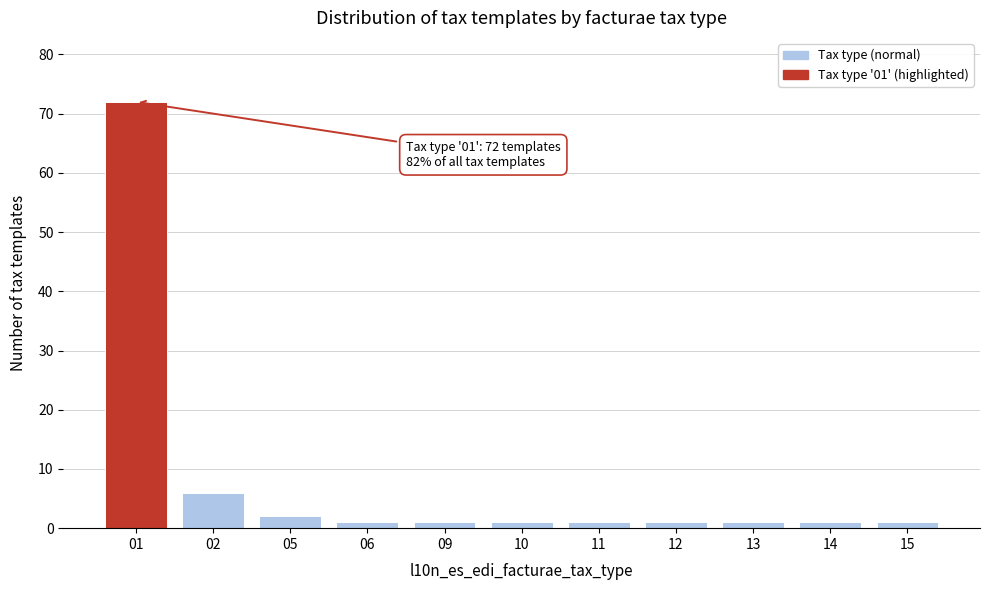

Reading left to right, list all the values displayed in this chart.

72	6	2	1	1	1	1	1	1	1	1